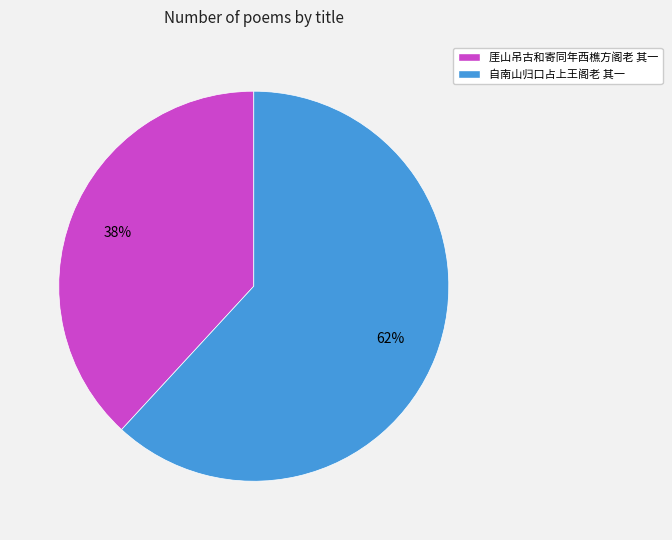

To the nearest percent, what is the difference between the 自南山归口占上王阁老 其一 and 厓山吊古和寄同年西樵方阁老 其一 slice percentages?

24%